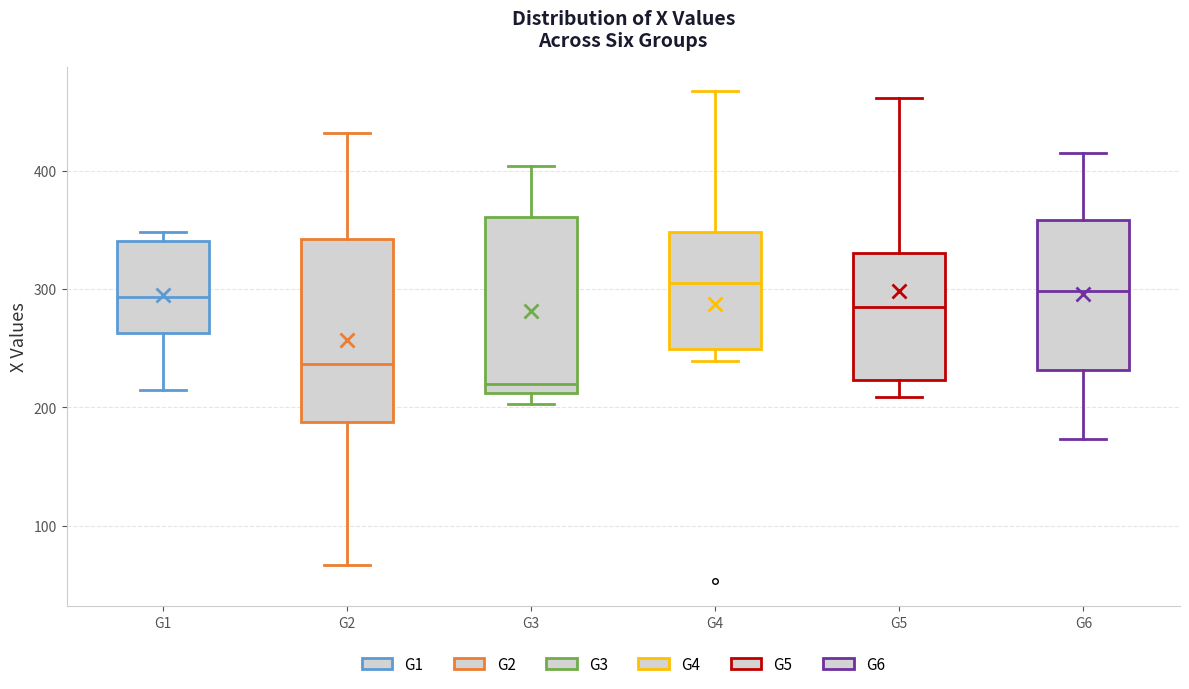

Reading left to right, transcribe this box plot: for each box, give where its median line is, the range the box spans, and where its two whiskers end, as read against the y-axis. The values are not printed on the chart, so give them approximately, as read against the axis.

G1: median 290, box 260 to 340, whiskers 220 to 350
G2: median 240, box 190 to 340, whiskers 70 to 430
G3: median 220, box 210 to 360, whiskers 200 to 400
G4: median 310, box 250 to 350, whiskers 240 to 470
G5: median 290, box 220 to 330, whiskers 210 to 460
G6: median 300, box 230 to 360, whiskers 170 to 420